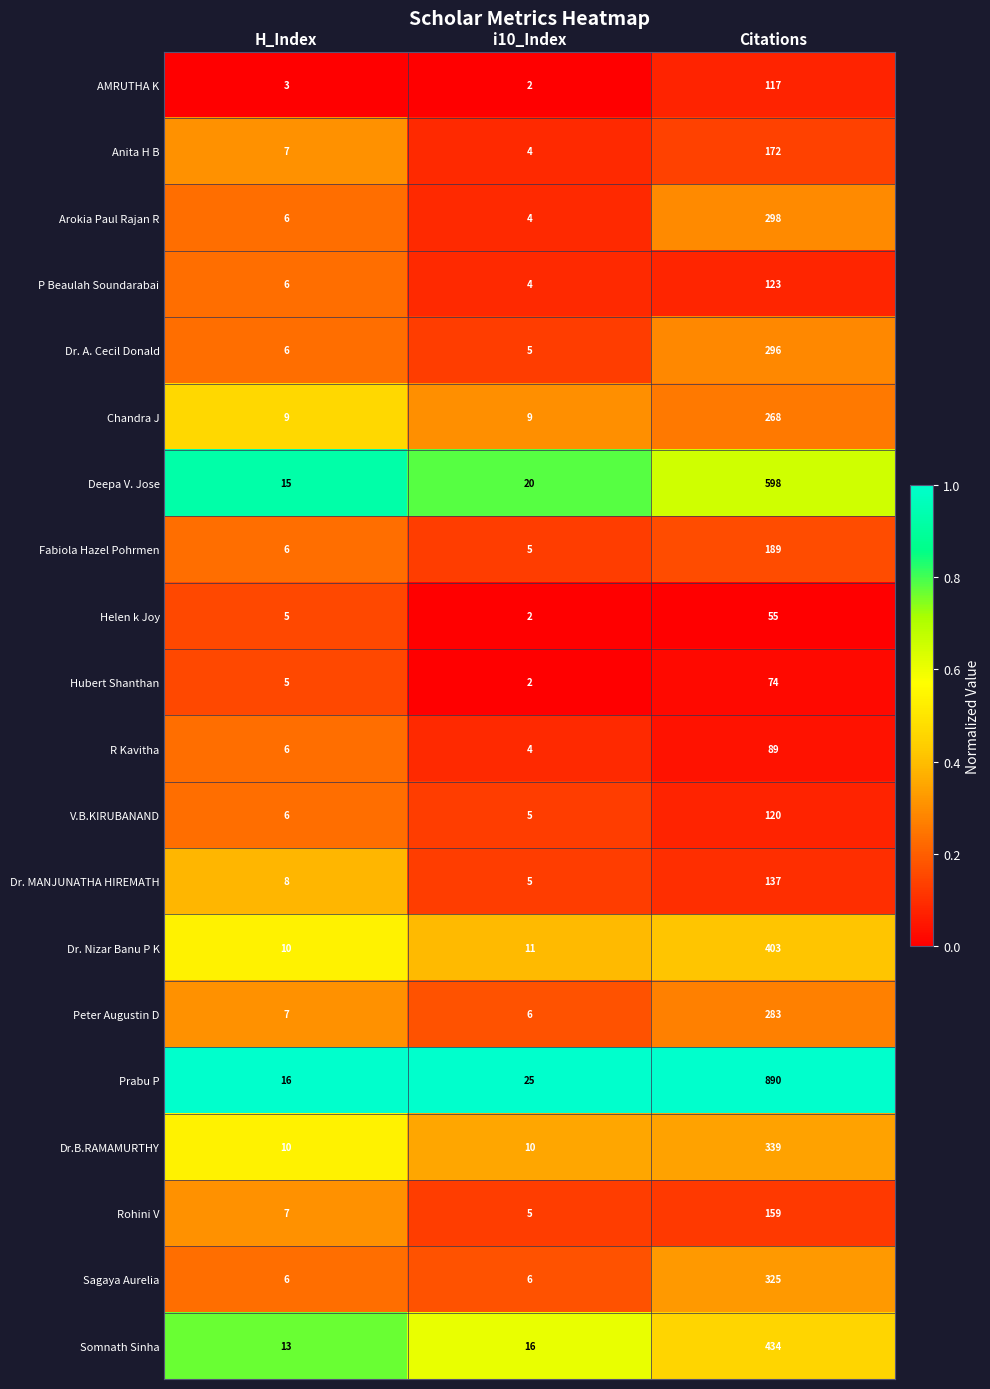

Where is Dr. MANJUNATHA HIREMATH nearest to the value 71?

H_Index